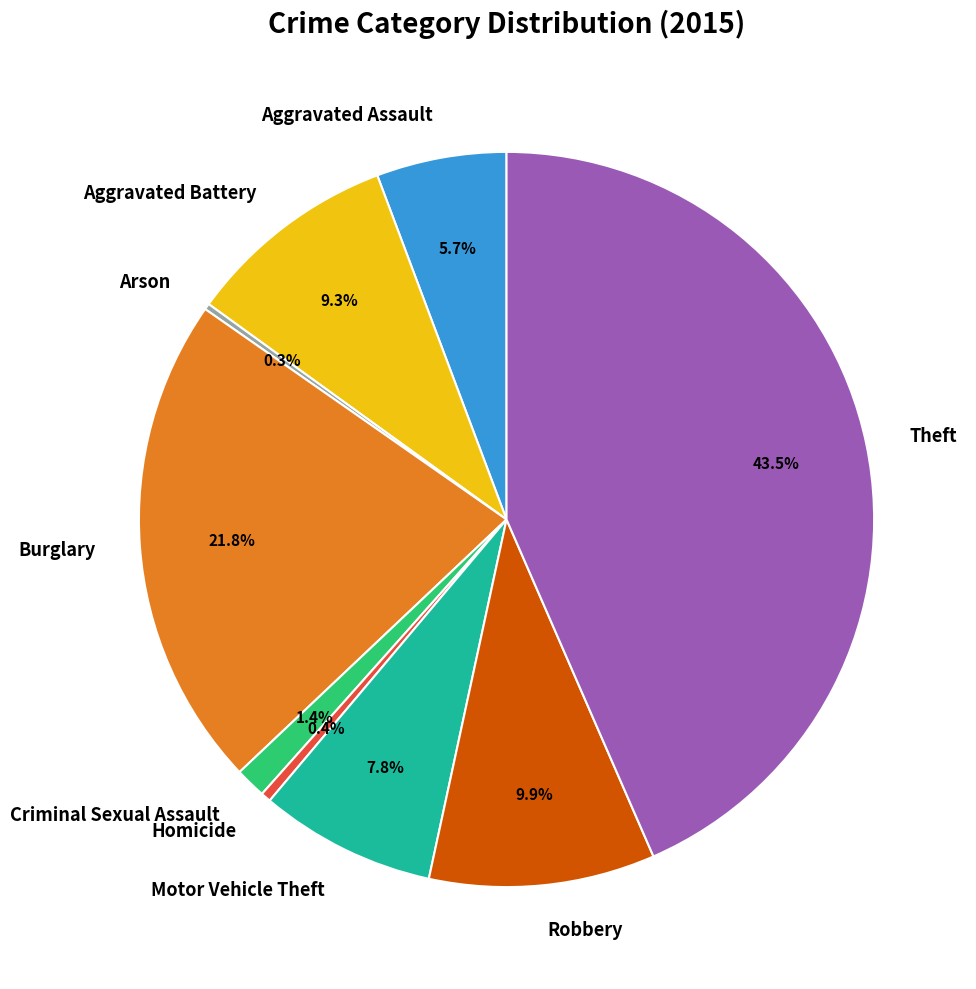

What portion of the pie excludes Aggravated Battery?

90.7%